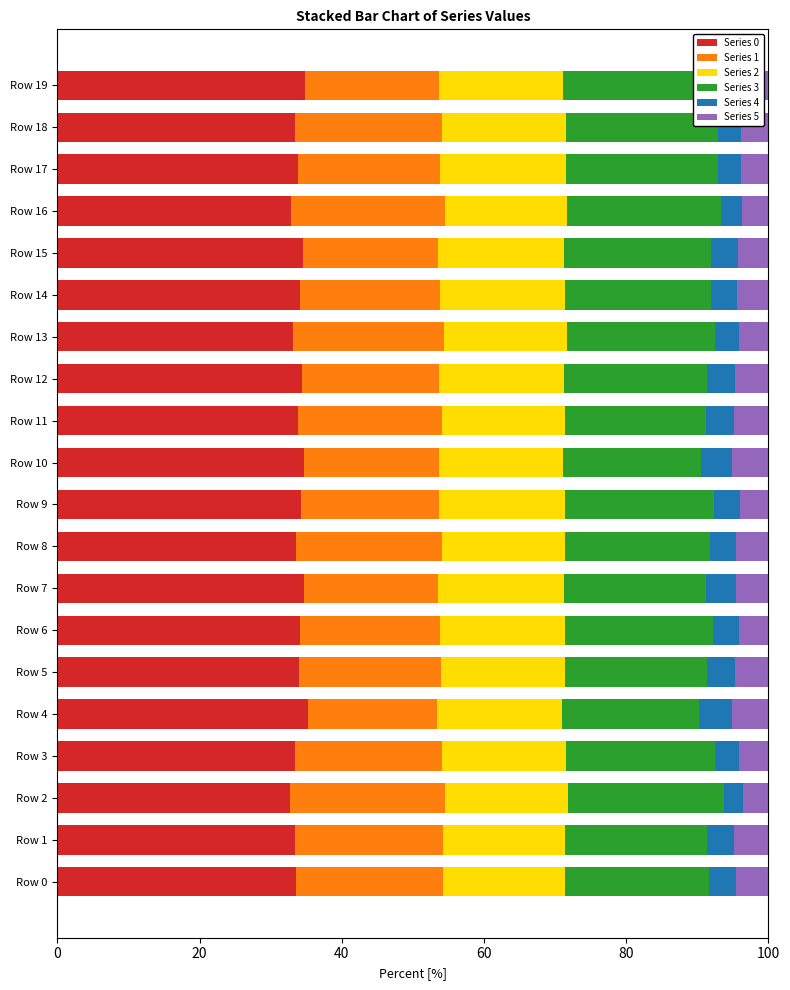

What is the lowest value of the Series 0 series?

32.7